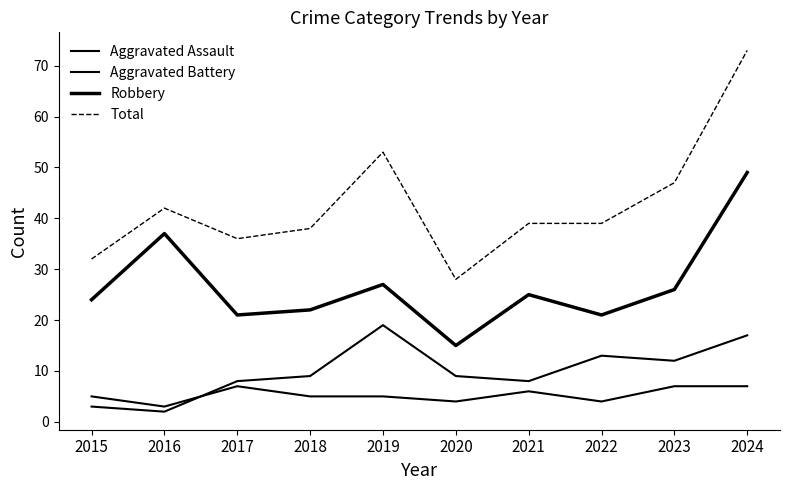

Is this an area chart (filled region under the line)?

No